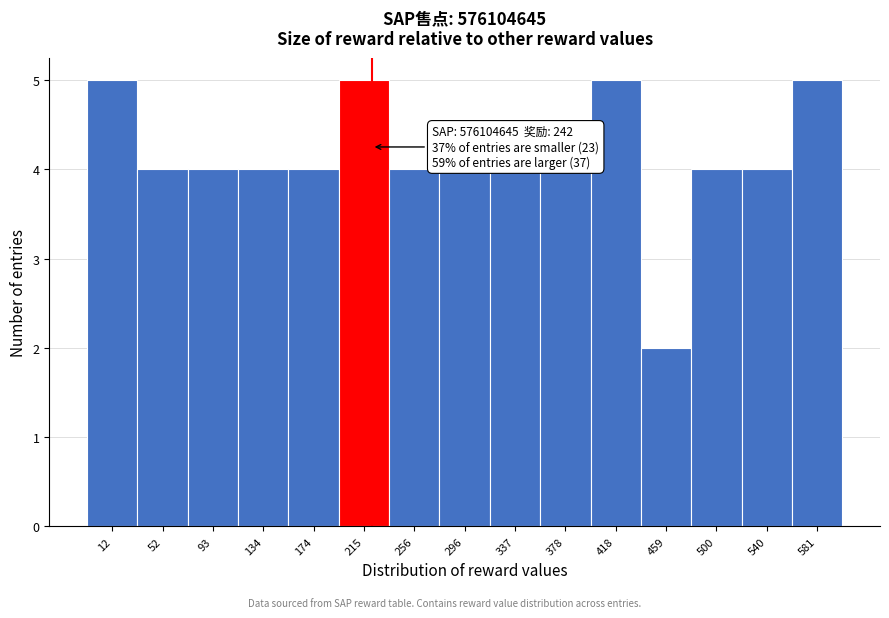

Reading left to right, list all the values displayed in this chart.

12=5	52=4	93=4	134=4	174=4	215=5	256=4	296=4	337=4	378=4	418=5	459=2	500=4	540=4	581=5